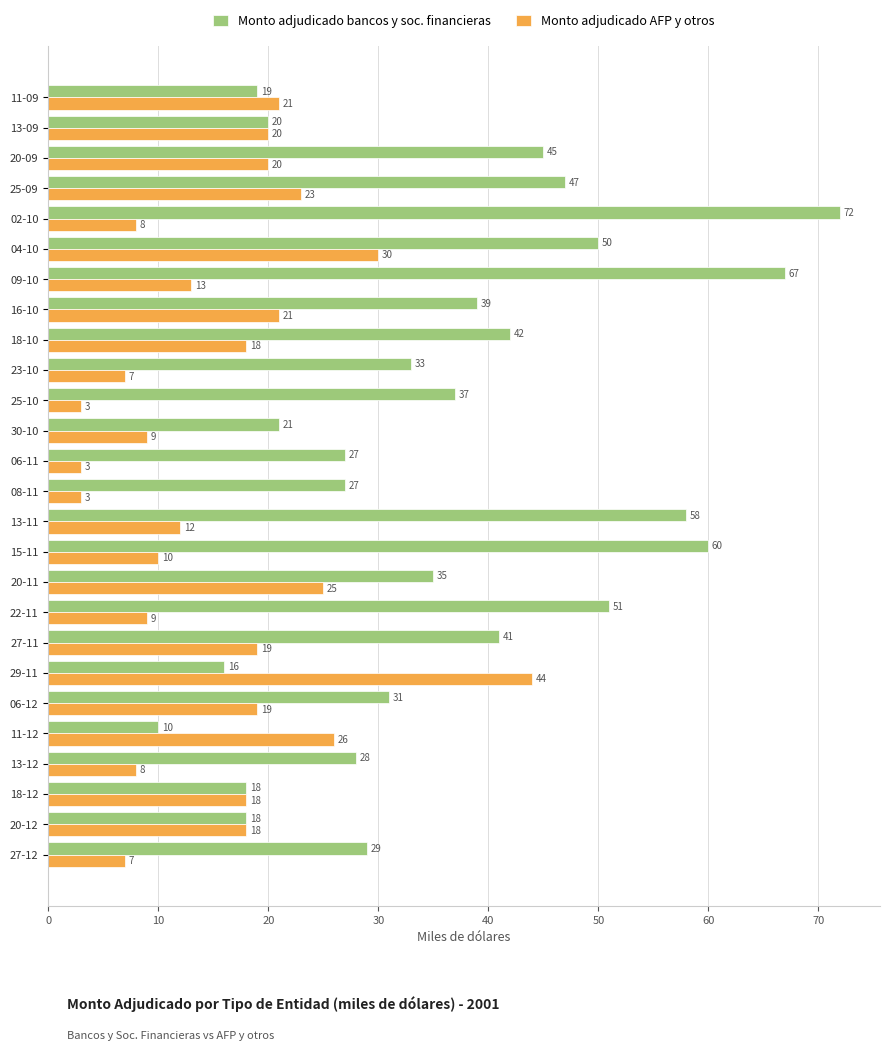

Rank the series by their average value, from lowest to highest.

Monto adjudicado AFP y otros, Monto adjudicado bancos y soc. financieras